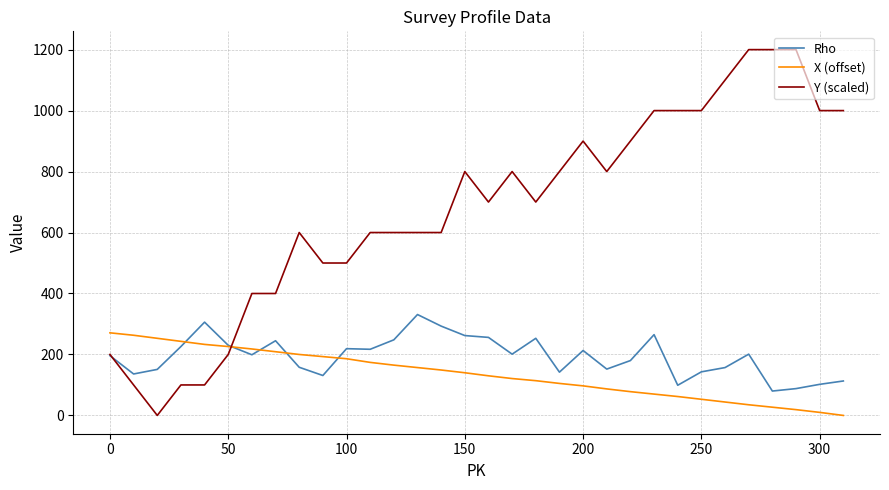

Does the chart display data point markers on the line(s)?

No